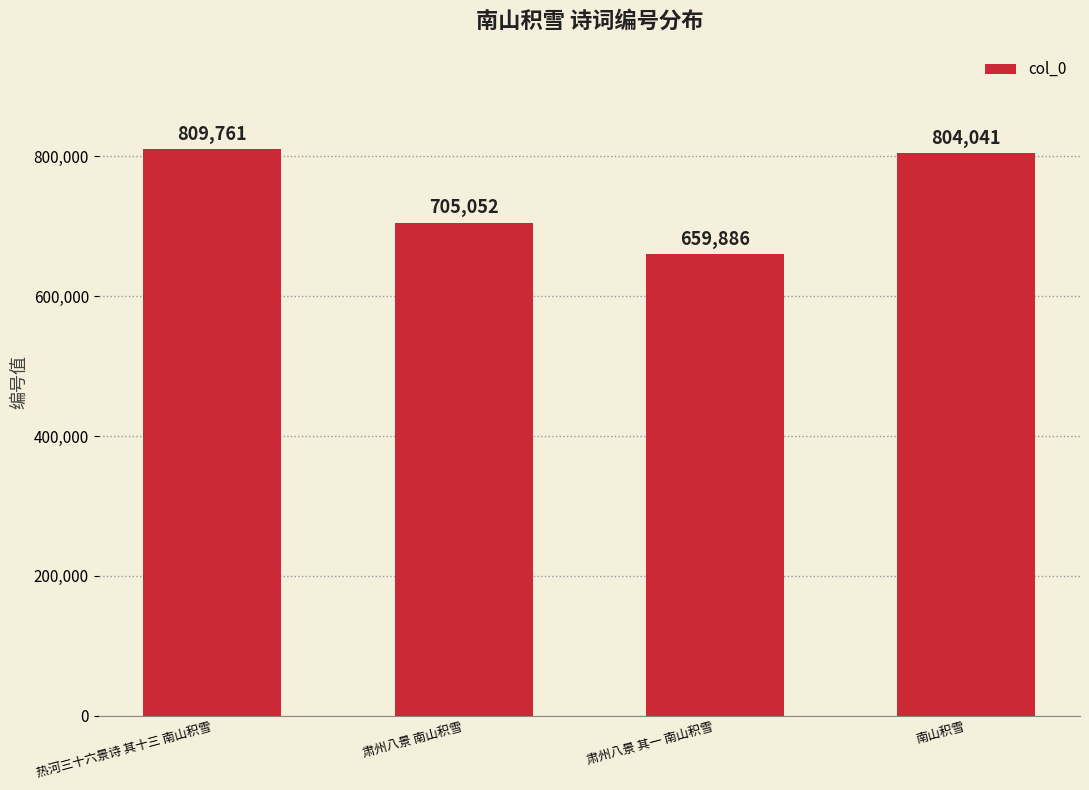

Reading right to left, transcribe all the data shown in this chart.

南山积雪=804041	肃州八景 其一 南山积雪=659886	肃州八景 南山积雪=705052	热河三十六景诗 其十三 南山积雪=809761